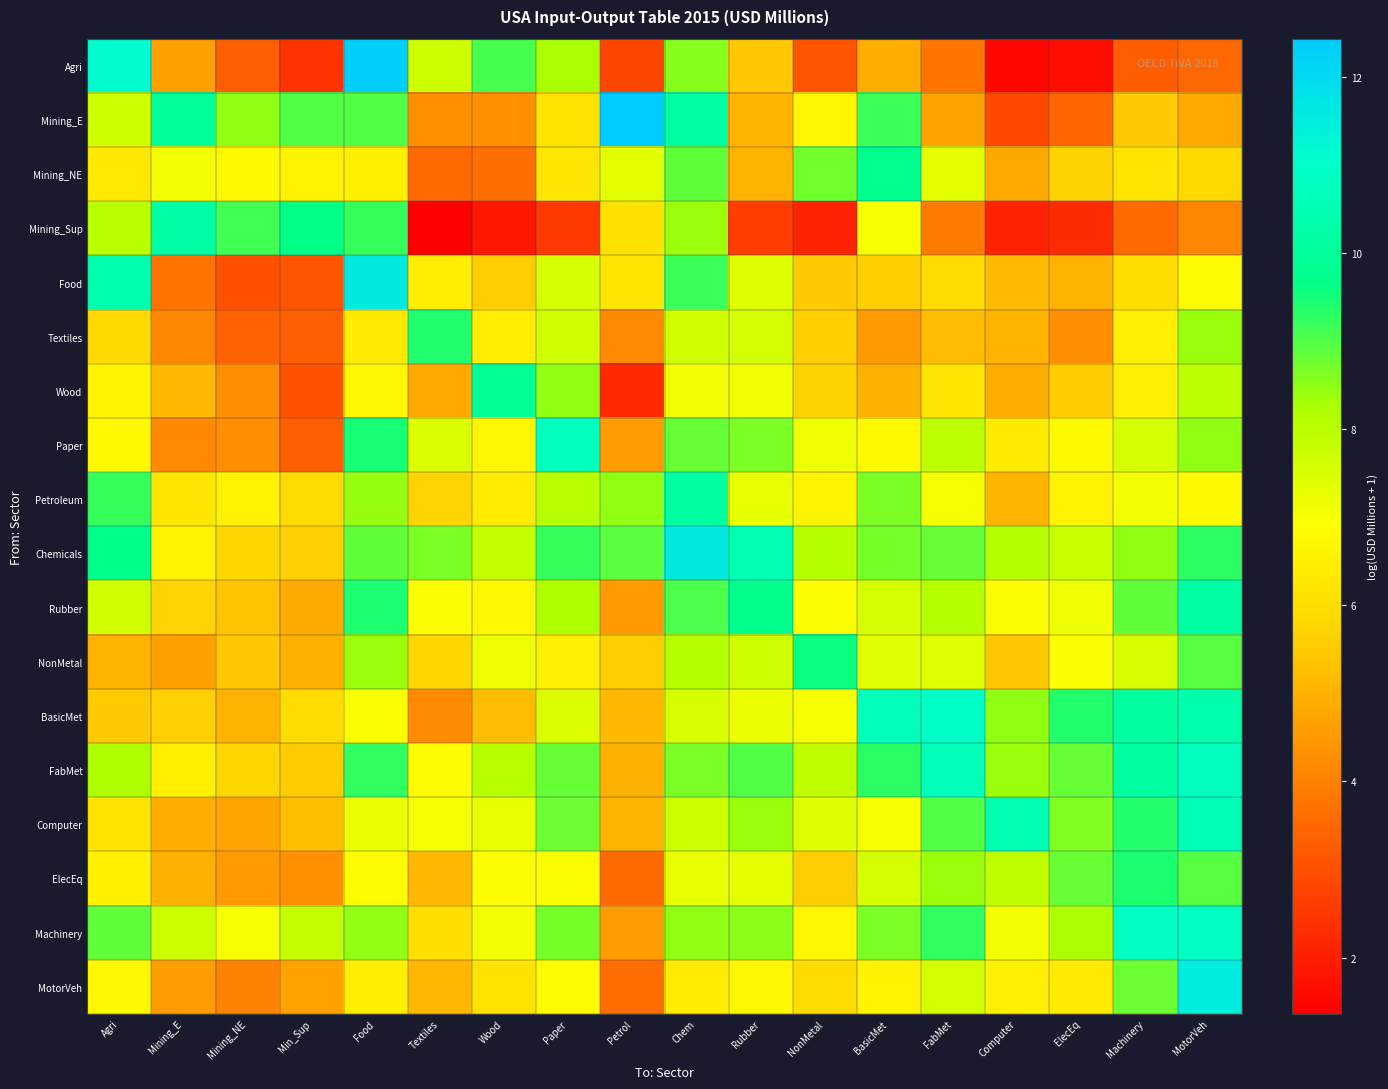

Which category has the highest value across all series?

Petrol